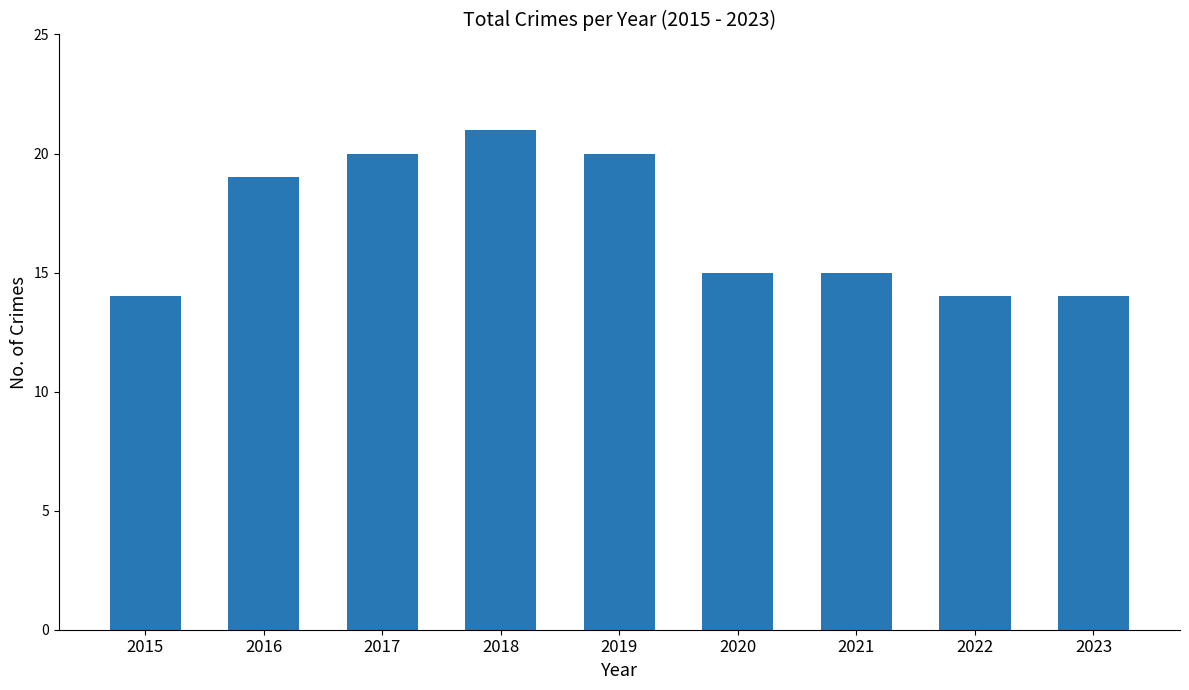

What is the minimum value shown in the chart?

14